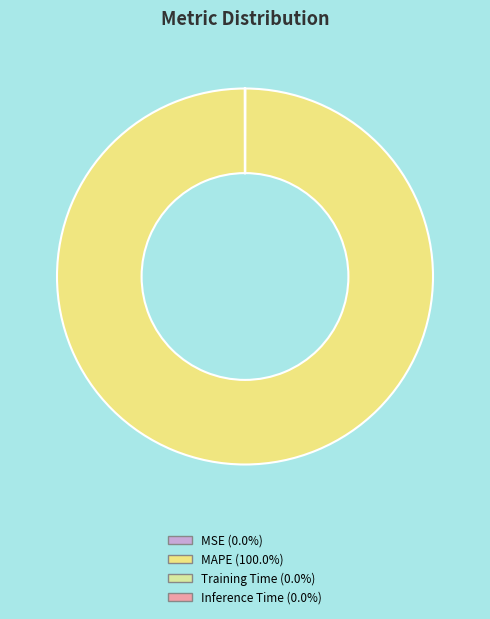

True or false: MAPE accounts for 90% of the total.

False